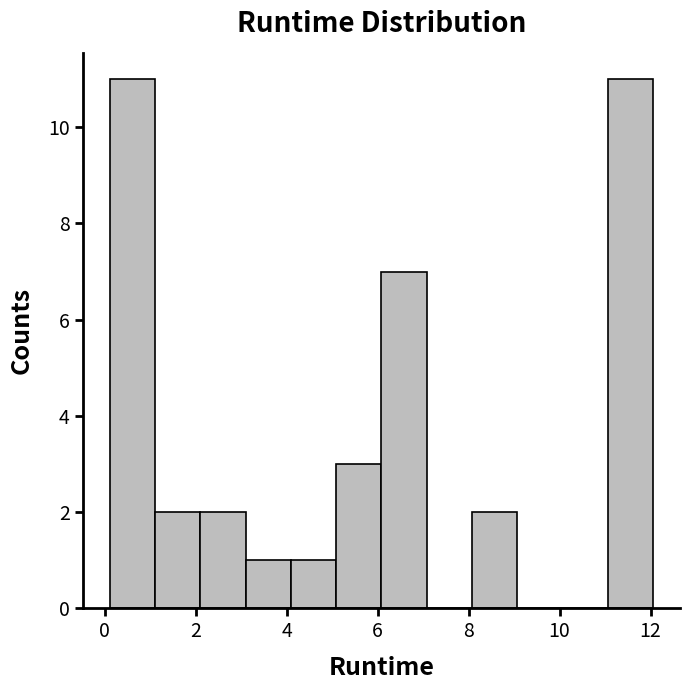

Reading left to right, transcribe this chart: for each bar, give the range it covers on the x-axis and its height. Neither the bar edges nor the heights are printed on the chart, so give them approximately, as read against the axes.

0.2 to 1.2: 11
1.2 to 2.2: 2
2.2 to 3.0: 2
3.0 to 4.0: 1
4.0 to 5.0: 1
5.0 to 6.0: 3
6.0 to 7.0: 7
7.0 to 8.0: 0
8.0 to 9.0: 2
9.0 to 10.0: 0
10.0 to 11.0: 0
11.0 to 12.0: 11